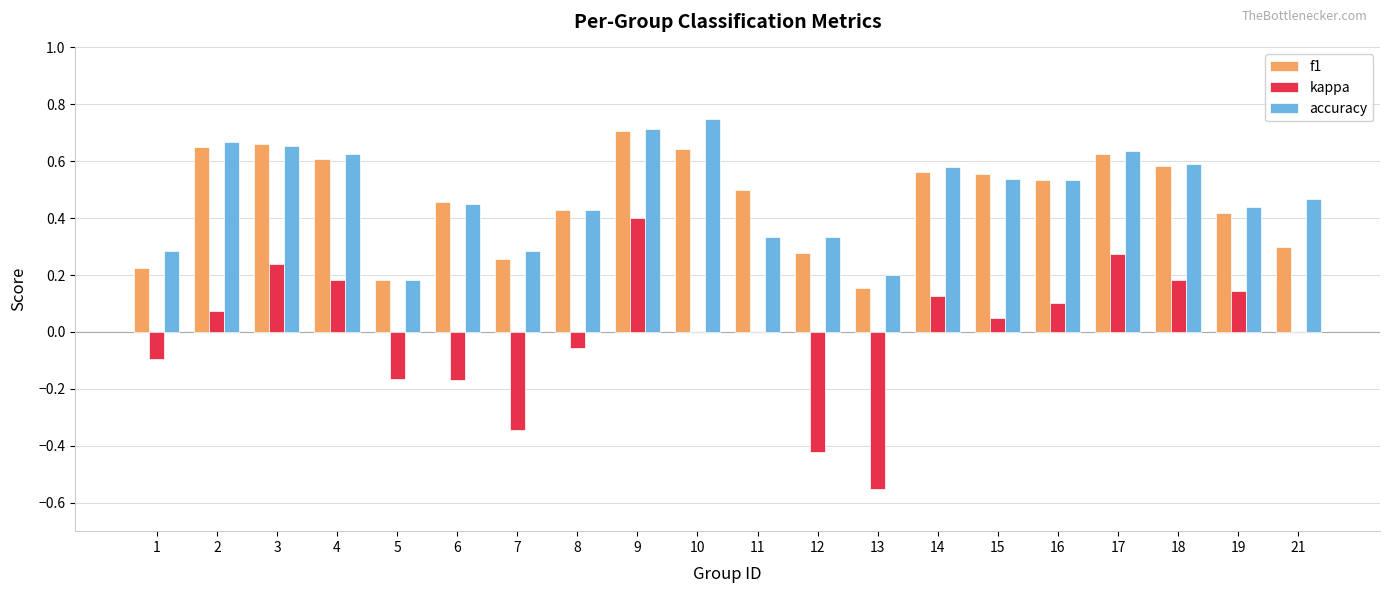

How many accuracy values are between 0 and 1?

20